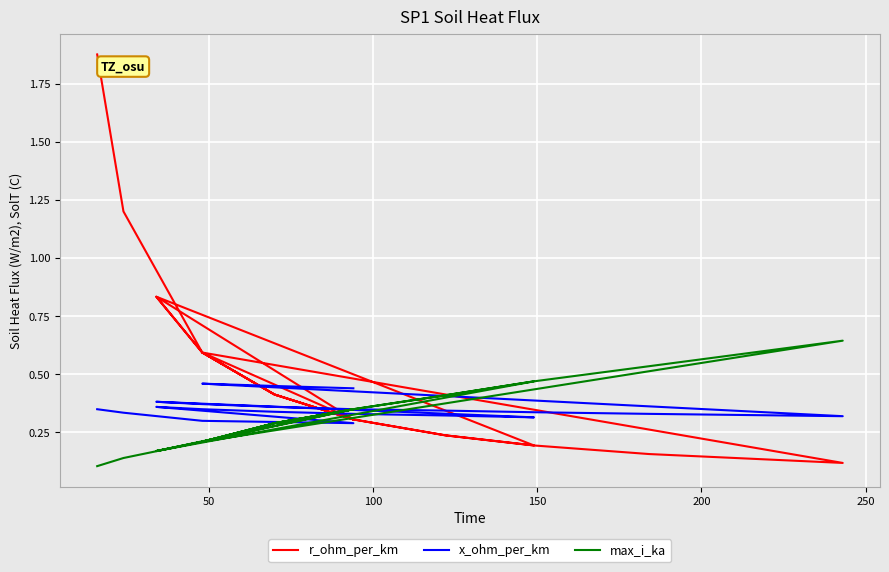

What is the approximate value of x_ohm_per_km at 7?

0.3